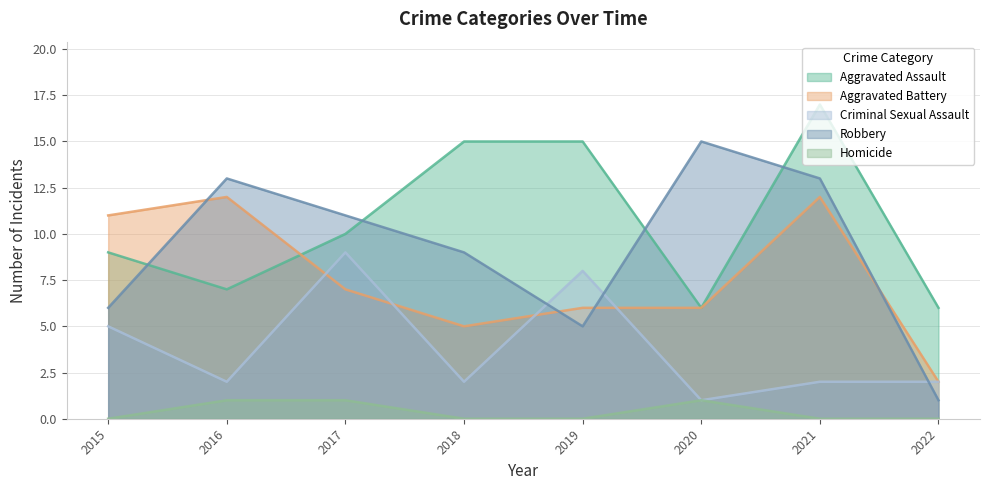

The value of Criminal Sexual Assault at 2018 is 3. True or false?

False